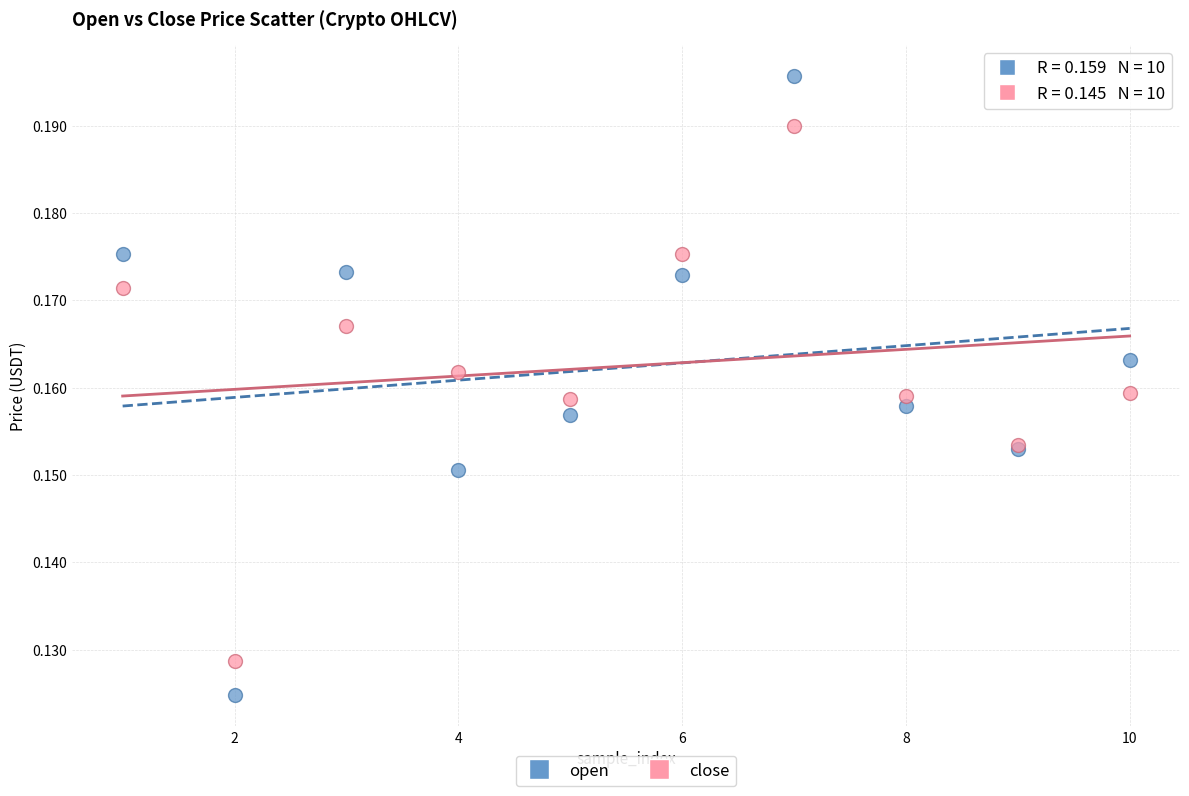

Which series reaches the minimum Y coordinate?

open